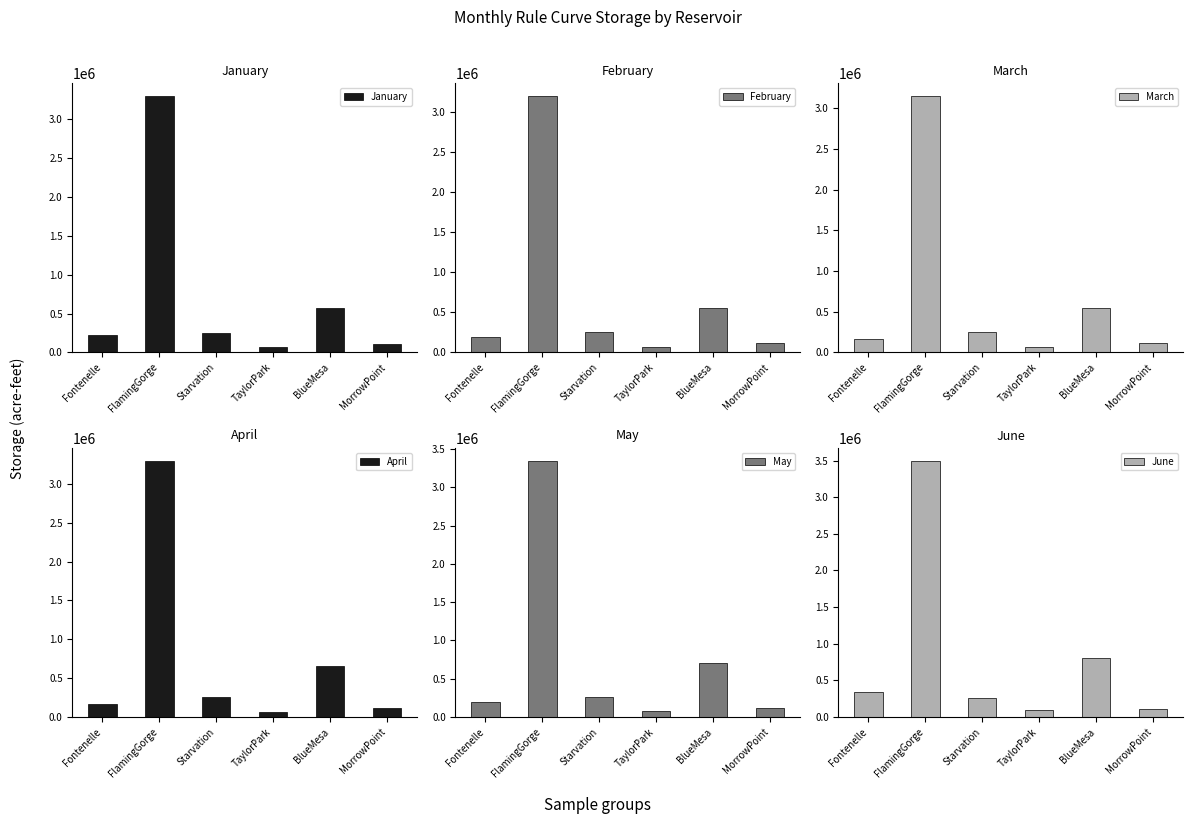

What is the average value of the April series?

757984